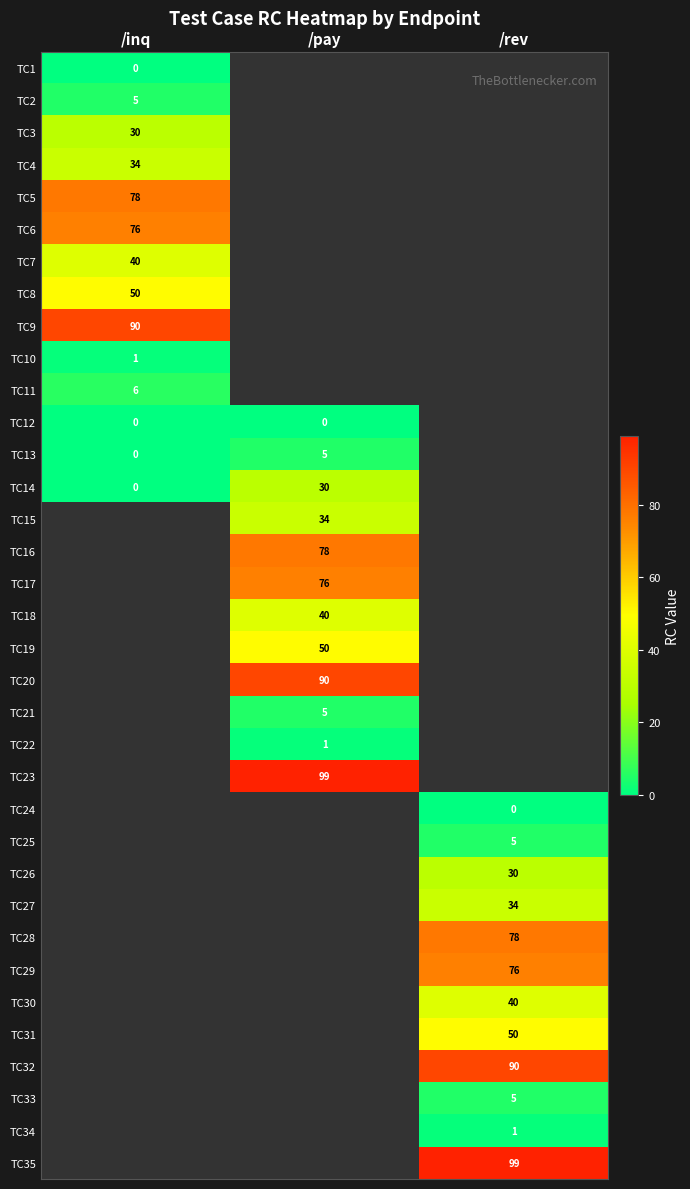

What is the greatest value displayed?

99